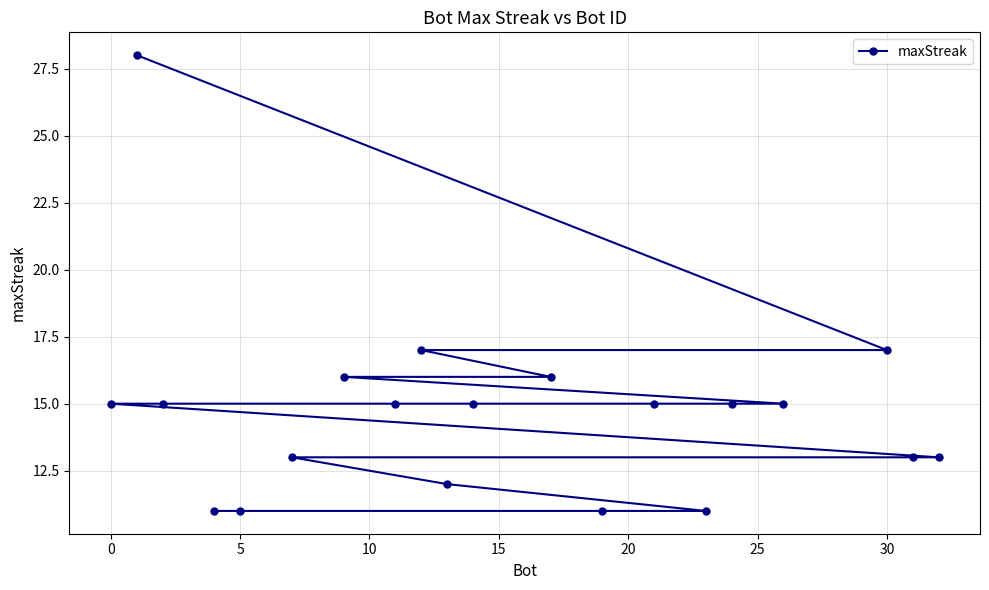

Is it true that the value at 30 is 17?

True